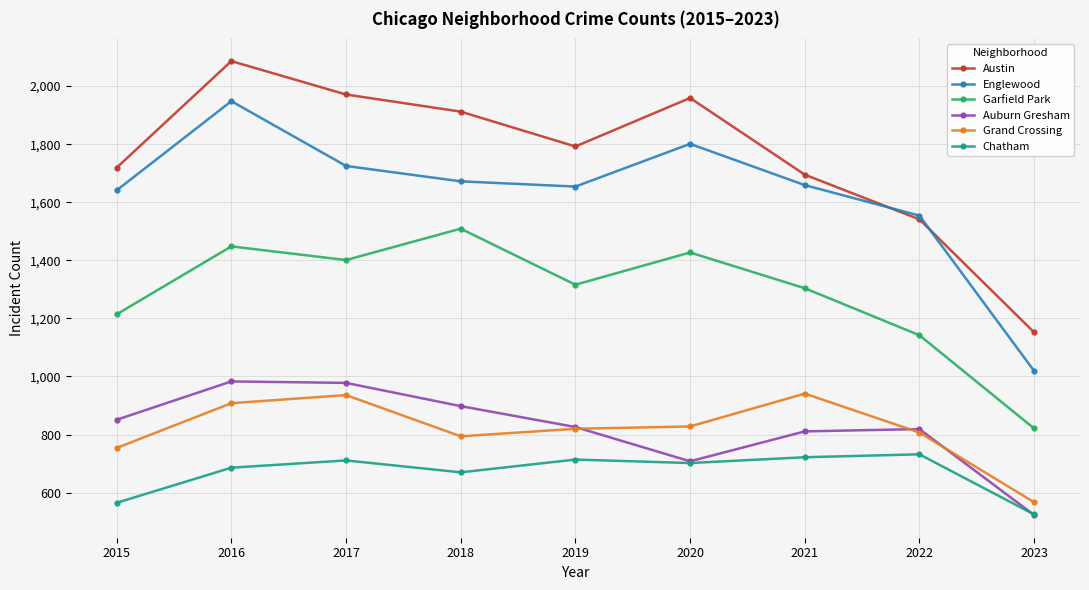

True or false: Auburn Gresham has a value of 1454 at 2016.

False